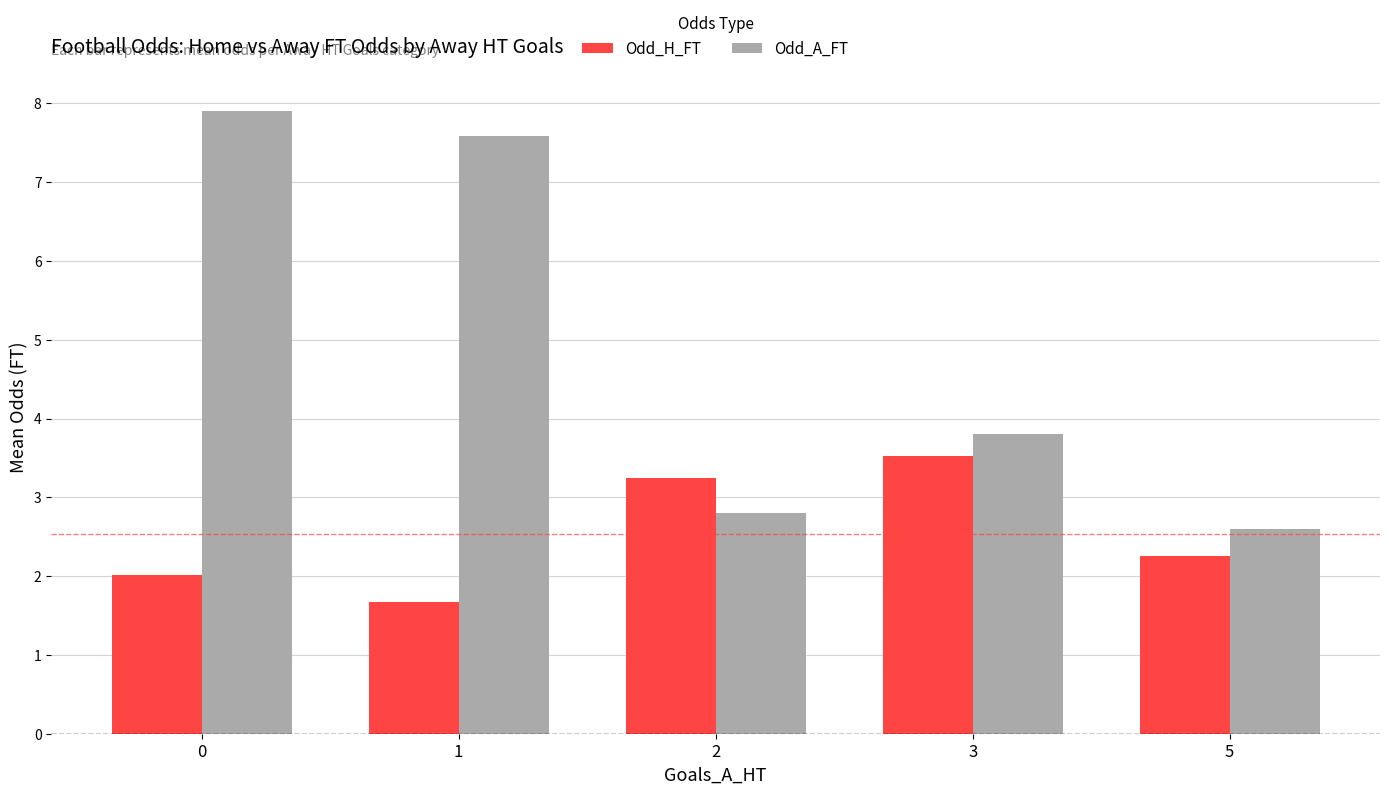

What value does the Odd_A_FT series have at 5?

2.6